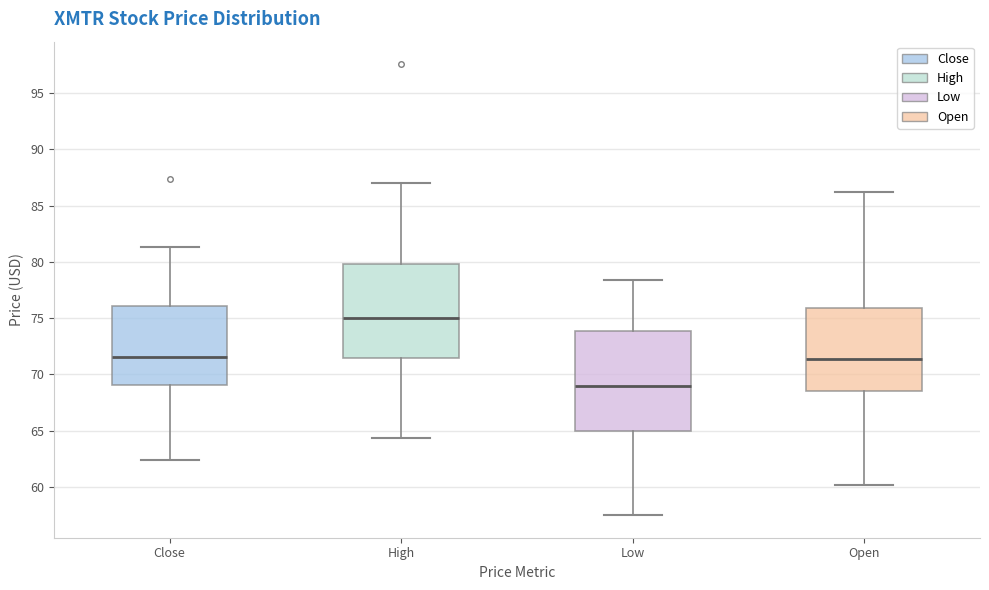

Reading left to right, read every box against the y-axis: the position of its median line, the range the box covers, and the ends of its whiskers. The values are not printed on the chart, so give them approximately, as read against the axis.

Close: median 71.5, box 69.0 to 76.0, whiskers 62.5 to 81.5
High: median 75.0, box 71.5 to 80.0, whiskers 64.5 to 87.0
Low: median 69.0, box 65.0 to 74.0, whiskers 57.5 to 78.5
Open: median 71.5, box 68.5 to 76.0, whiskers 60.0 to 86.0